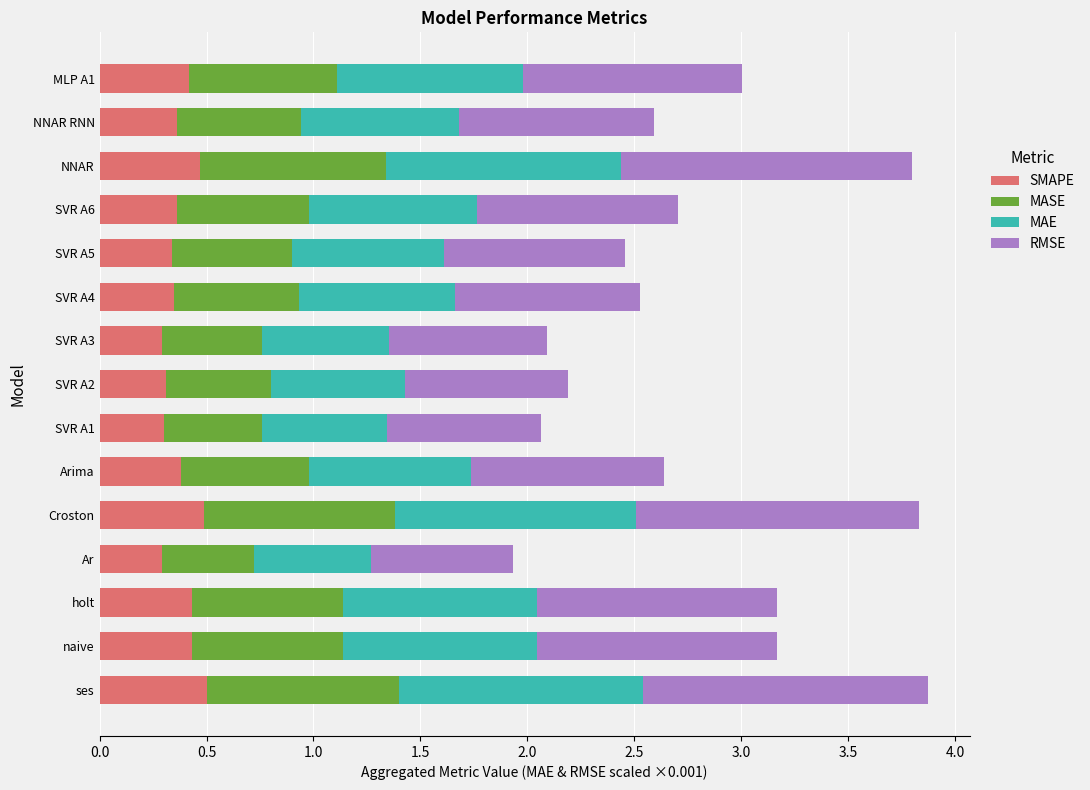

What is the total value across all series at naive?

3.2